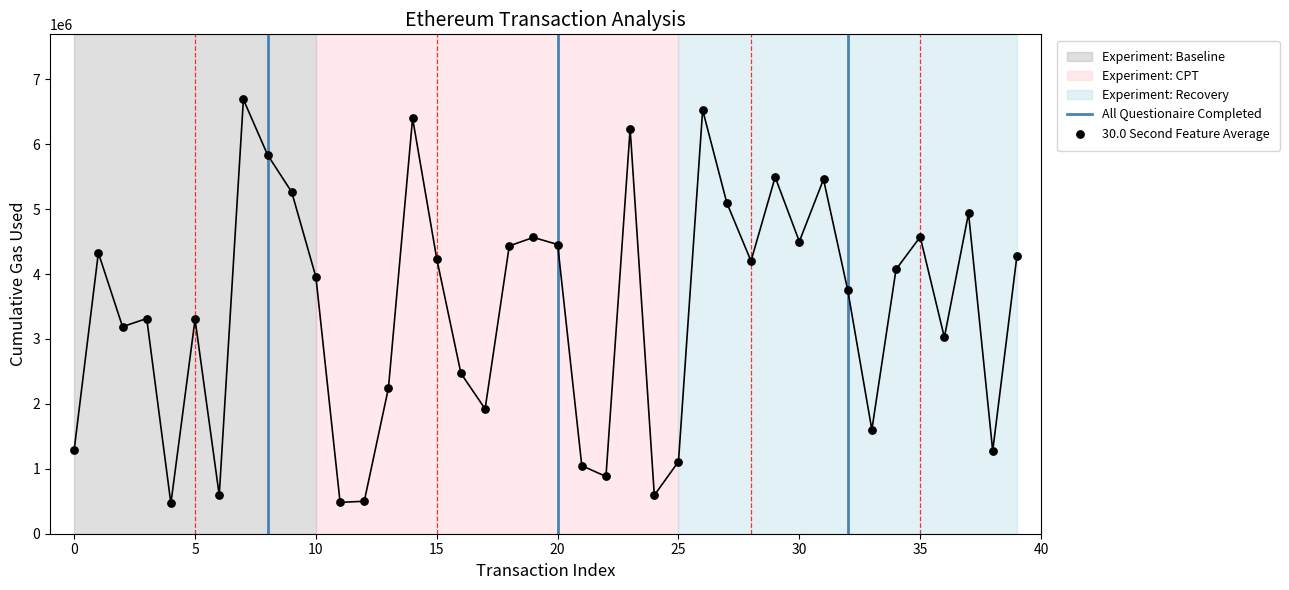

Between 18 and 30, which is larger?

30